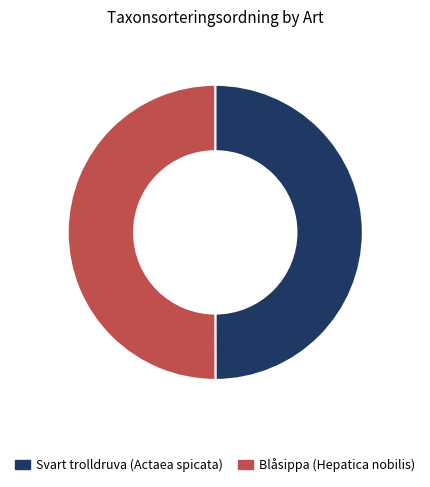

Do Svart trolldruva (Actaea spicata) and Blåsippa (Hepatica nobilis) together represent more than half of the pie?

Yes